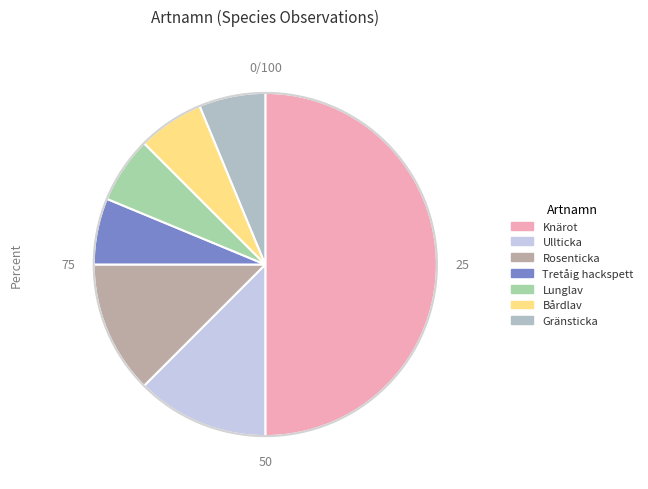

True or false: Ullticka accounts for 23% of the total.

False